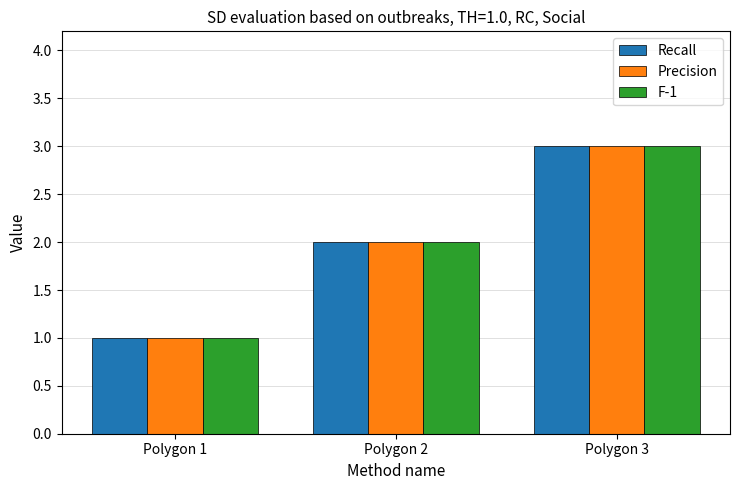

Reading left to right, what are all the values shown in this chart?

Recall: 1	2	3
Precision: 1	2	3
F-1: 1	2	3